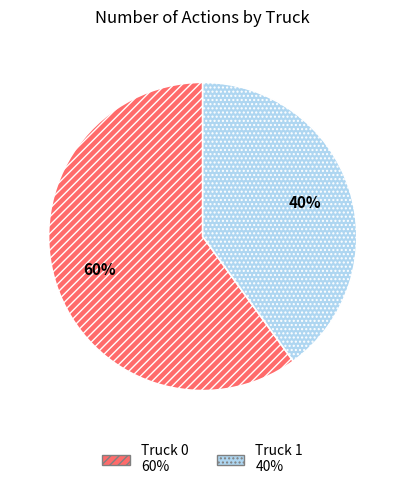

Do Truck 1 and Truck 0 together represent more than half of the pie?

Yes